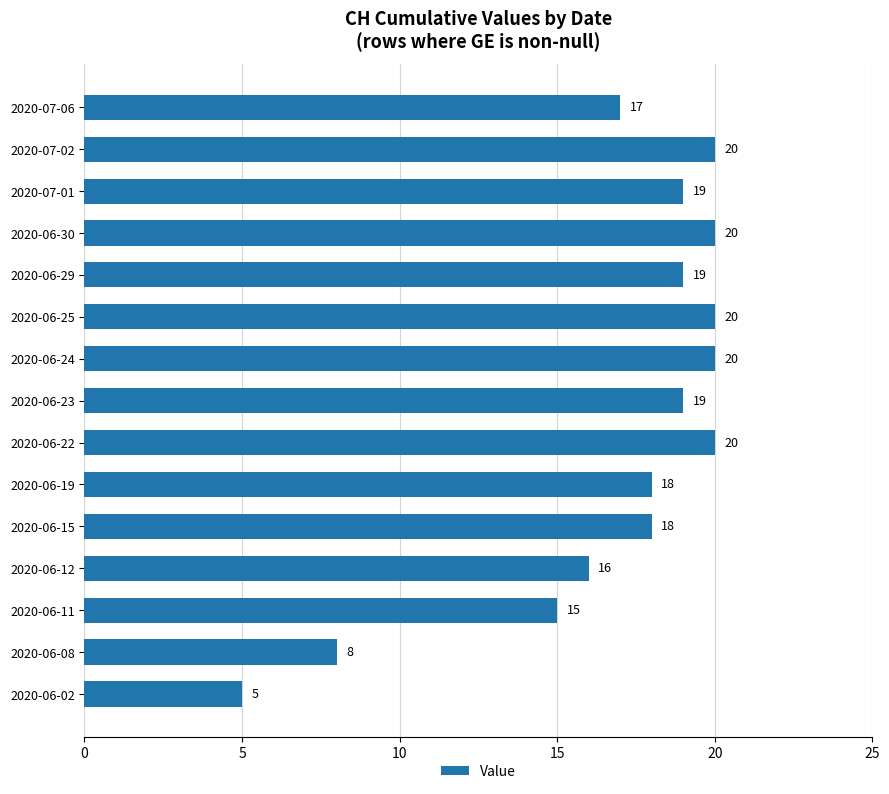

Which category has the lowest value across all series?

2020-06-02